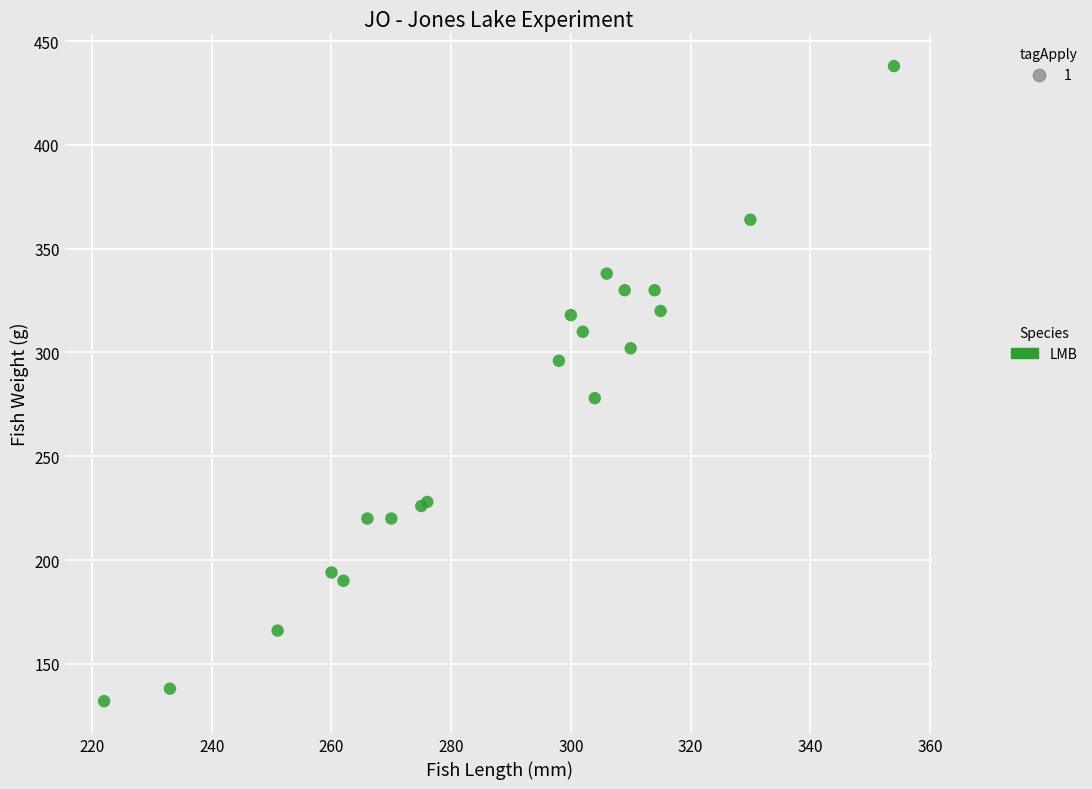

What Y value in the scatter plot is closest to 285?

278